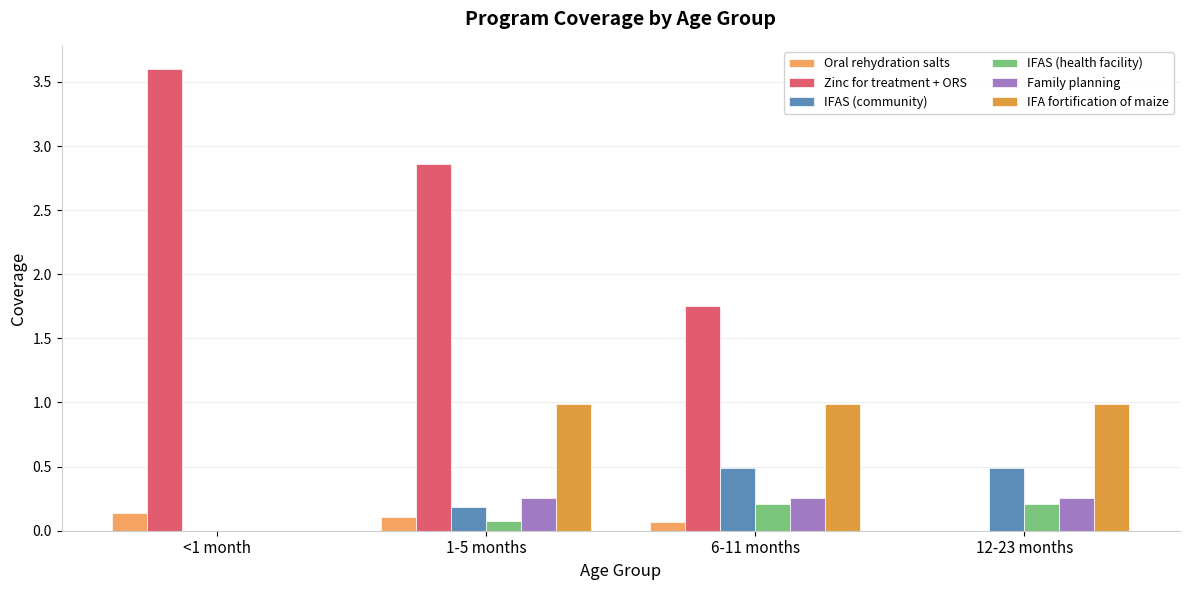

How many values in the Oral rehydration salts series exceed 0?

3